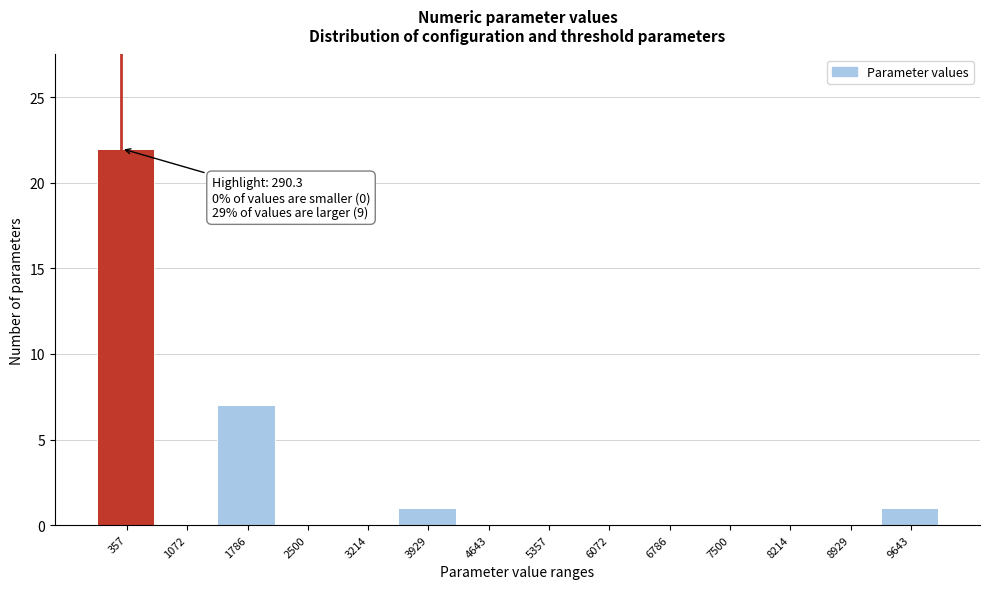

Over which range of the x-axis is the bar tallest?

0 to 700